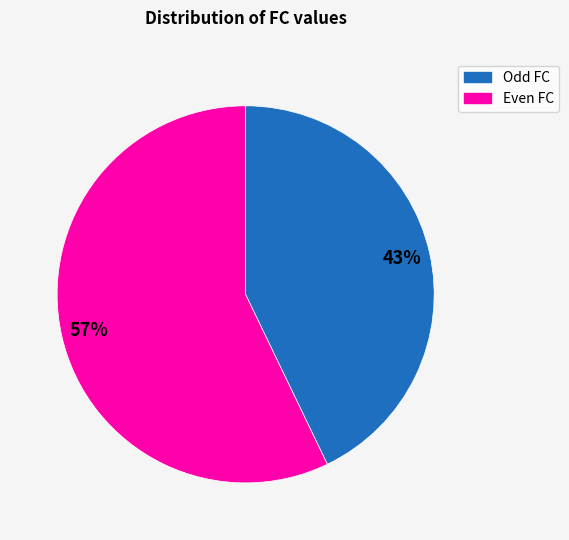

Is there a majority slice in this chart?

Yes